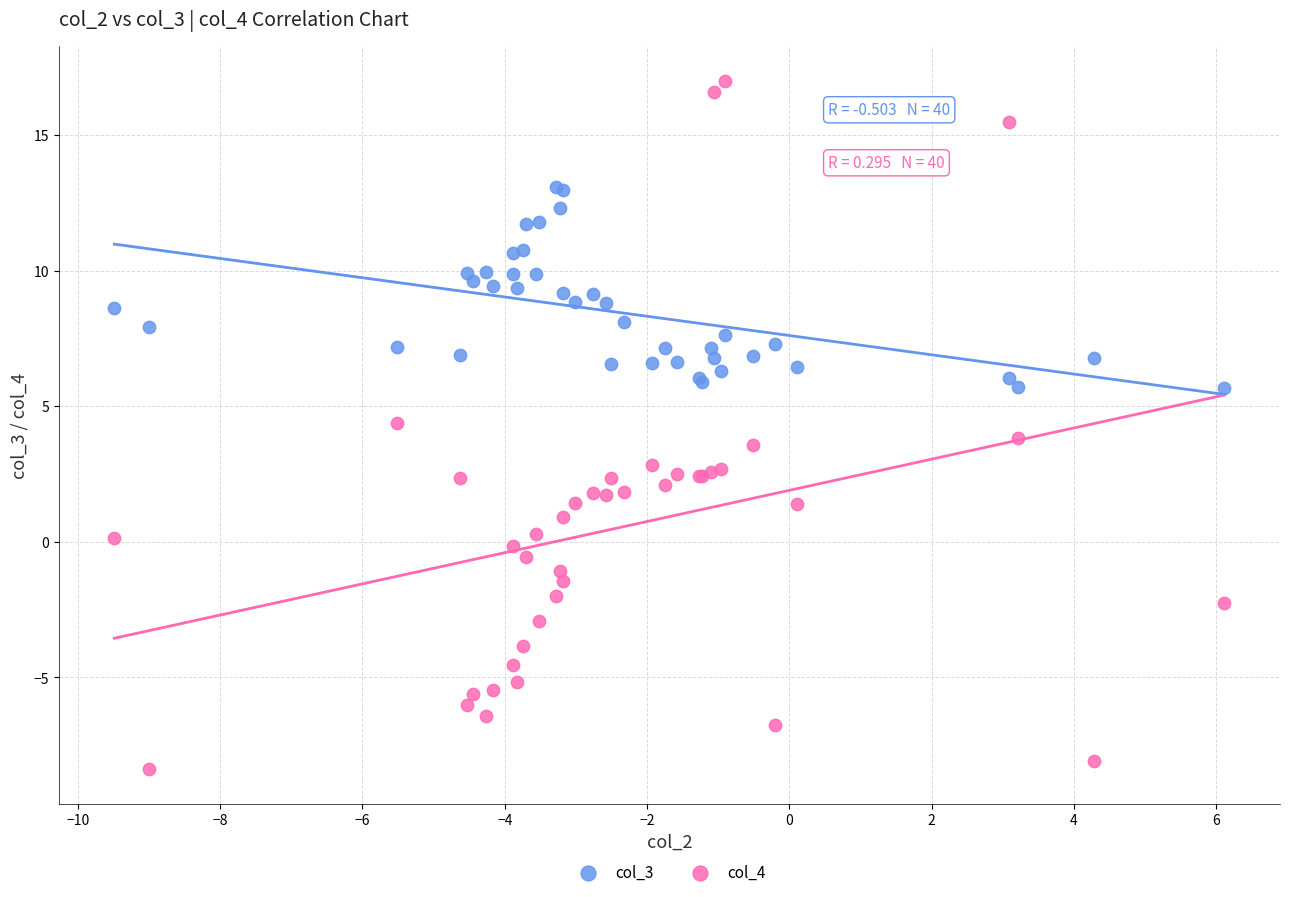

What are all the series names shown in the legend?

col_3, col_4